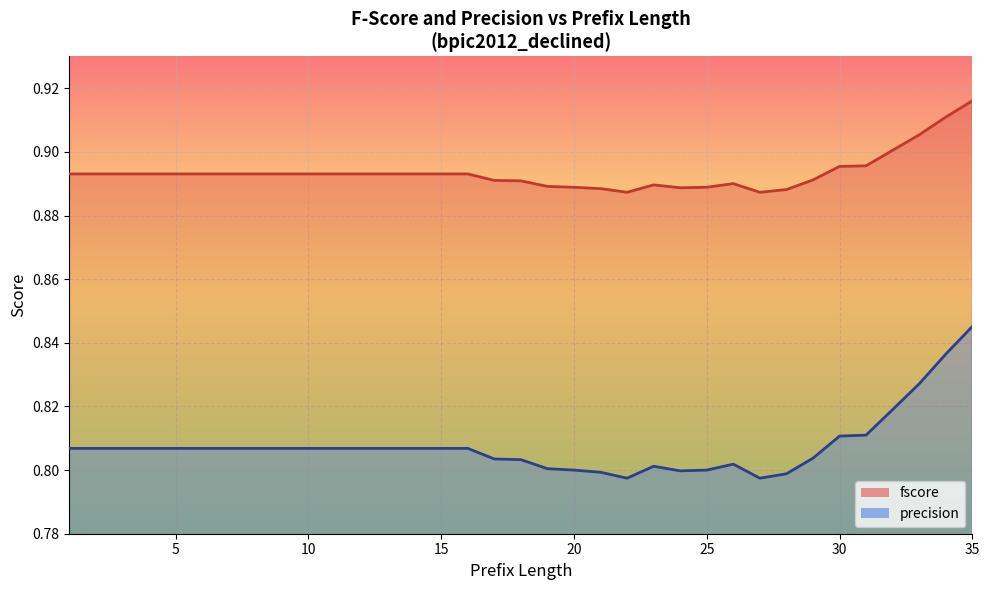

Which label corresponds to the largest value in the chart?

35